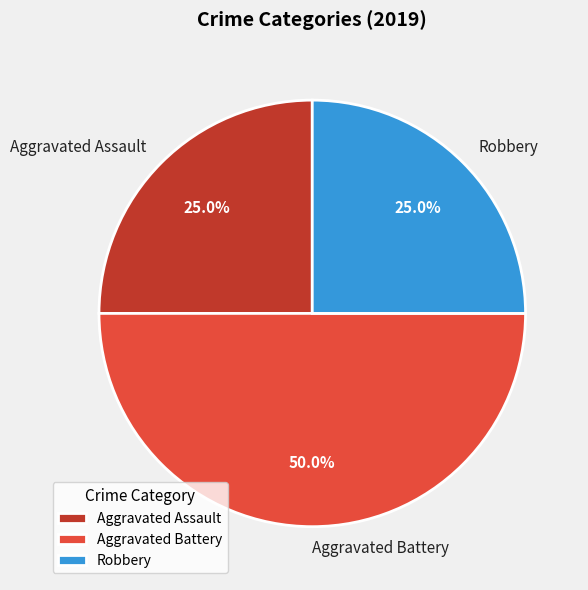

Is Aggravated Assault the majority of the pie?

No